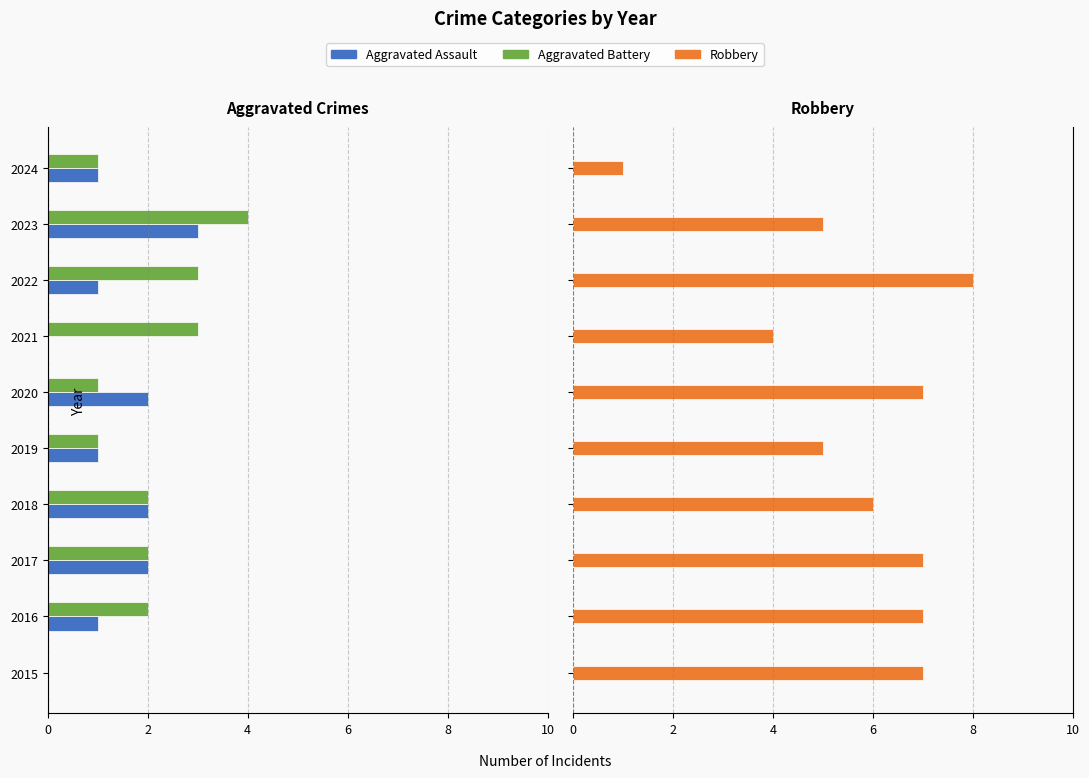

Which series has the largest total across all categories?

Robbery